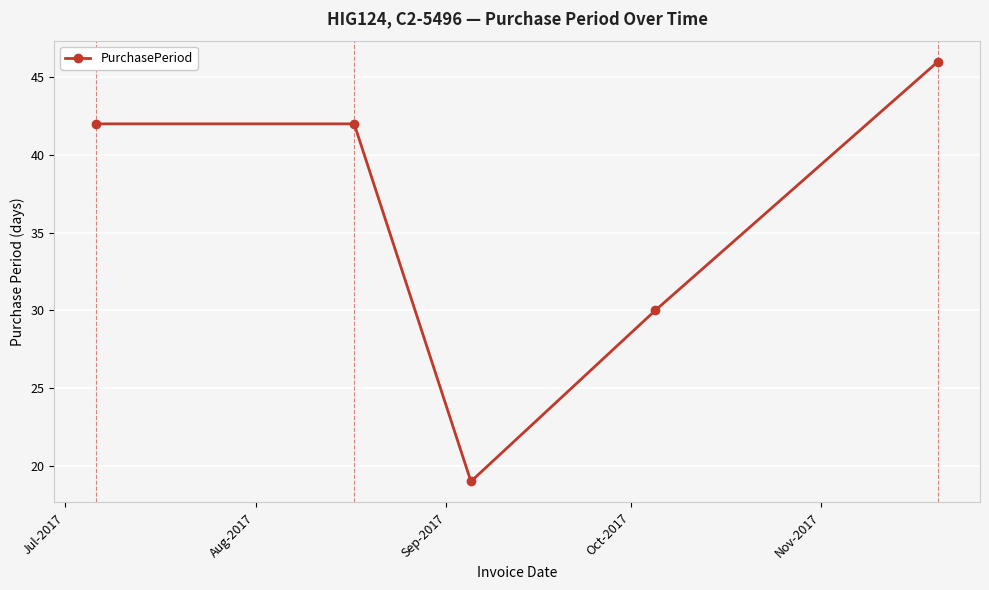

What is the value of the 2nd point from the left?

42